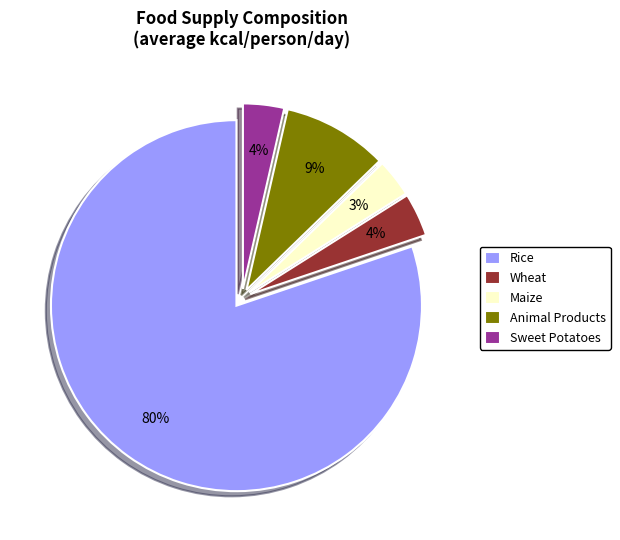

Is there any slice that represents more than half of the pie?

Yes